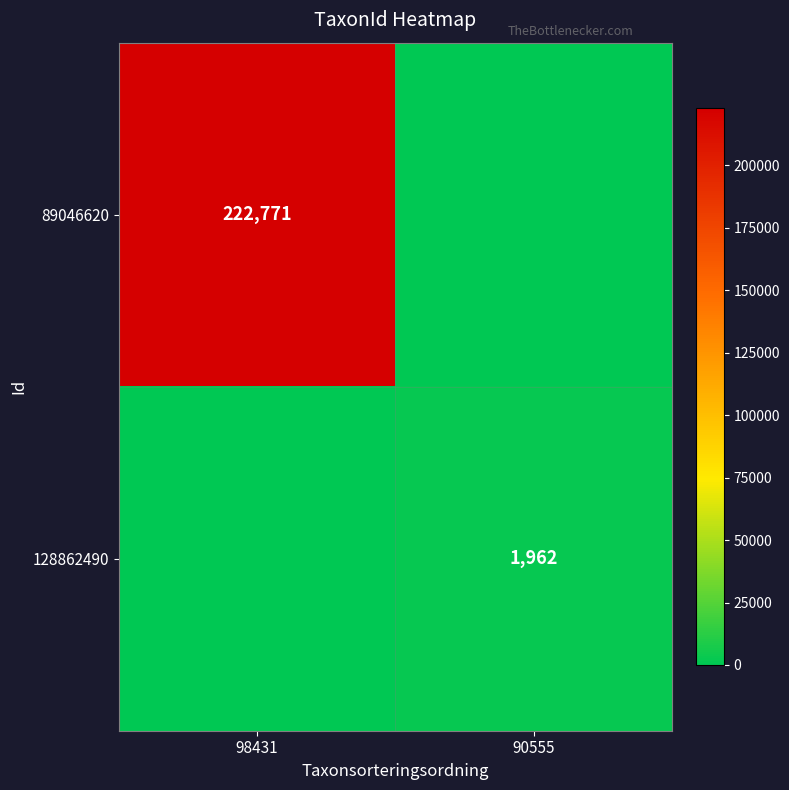

Between 98431 and 90555, which is larger?

98431